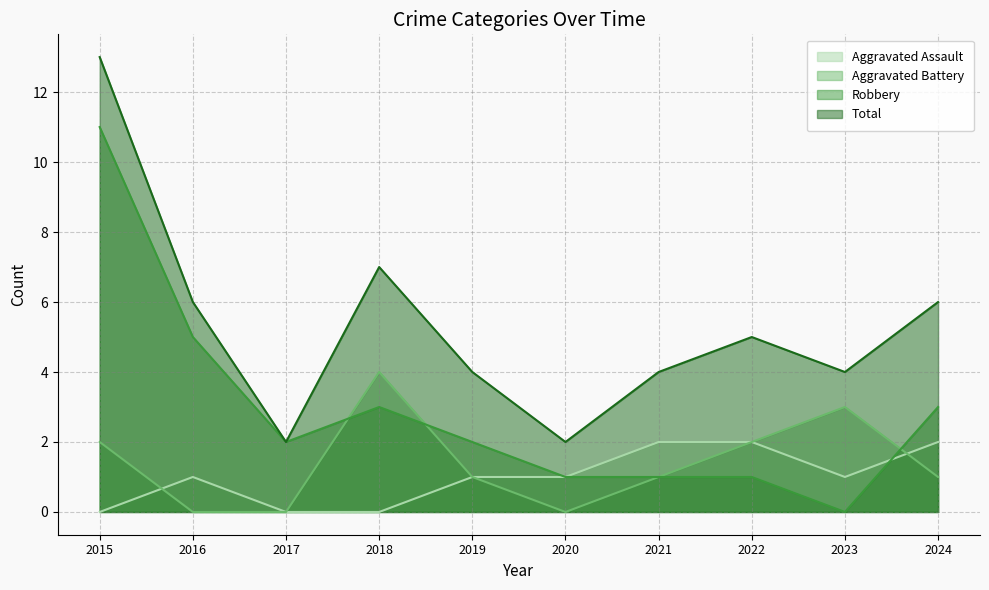

Reading left to right, what are all the values shown in this chart?

Aggravated Assault: 2015=0	2016=1	2017=0	2018=0	2019=1	2020=1	2021=2	2022=2	2023=1	2024=2
Aggravated Battery: 2015=2	2016=0	2017=0	2018=4	2019=1	2020=0	2021=1	2022=2	2023=3	2024=1
Robbery: 2015=11	2016=5	2017=2	2018=3	2019=2	2020=1	2021=1	2022=1	2023=0	2024=3
Total: 2015=13	2016=6	2017=2	2018=7	2019=4	2020=2	2021=4	2022=5	2023=4	2024=6